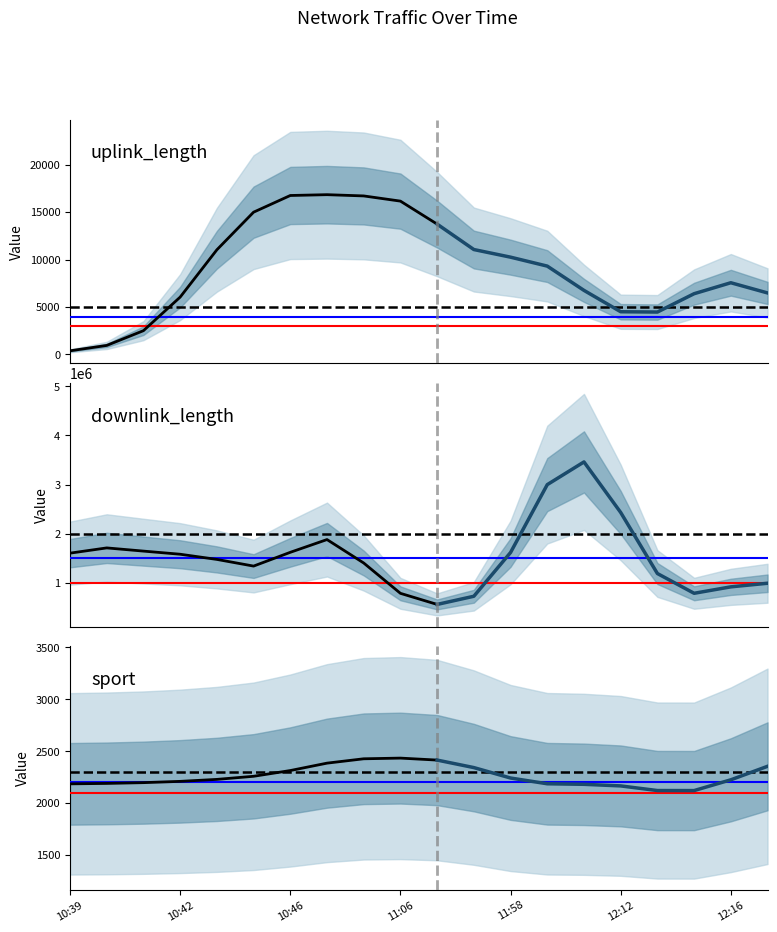

Which series has the largest total across all categories?

downlink_length